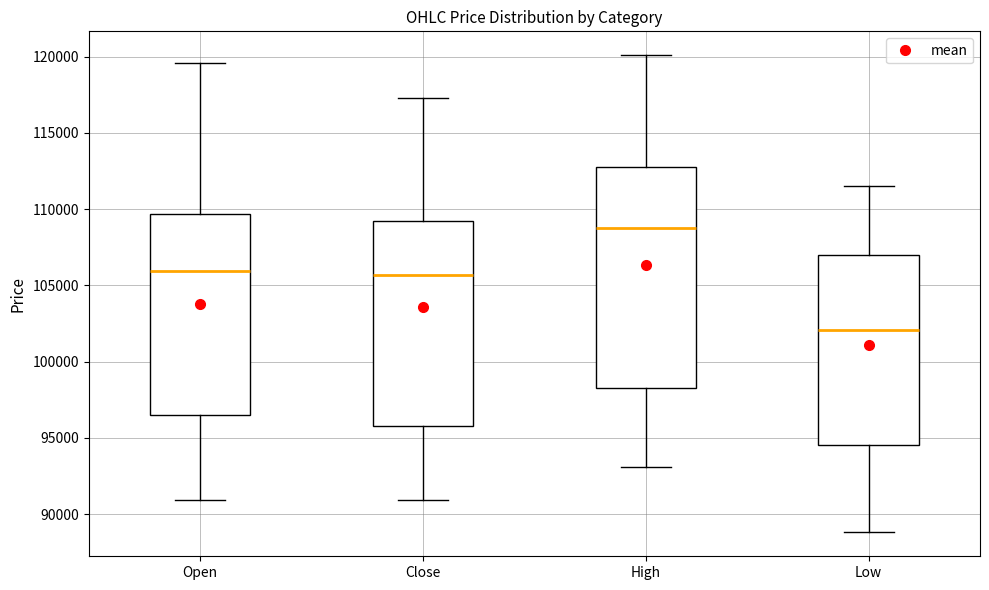

Which box is the tallest, from its lower edge to its upper edge?

High